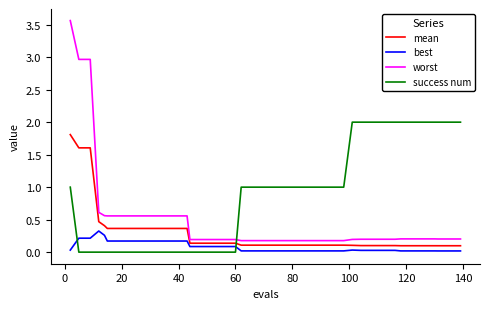

True or false: best and worst cross at least once.

False